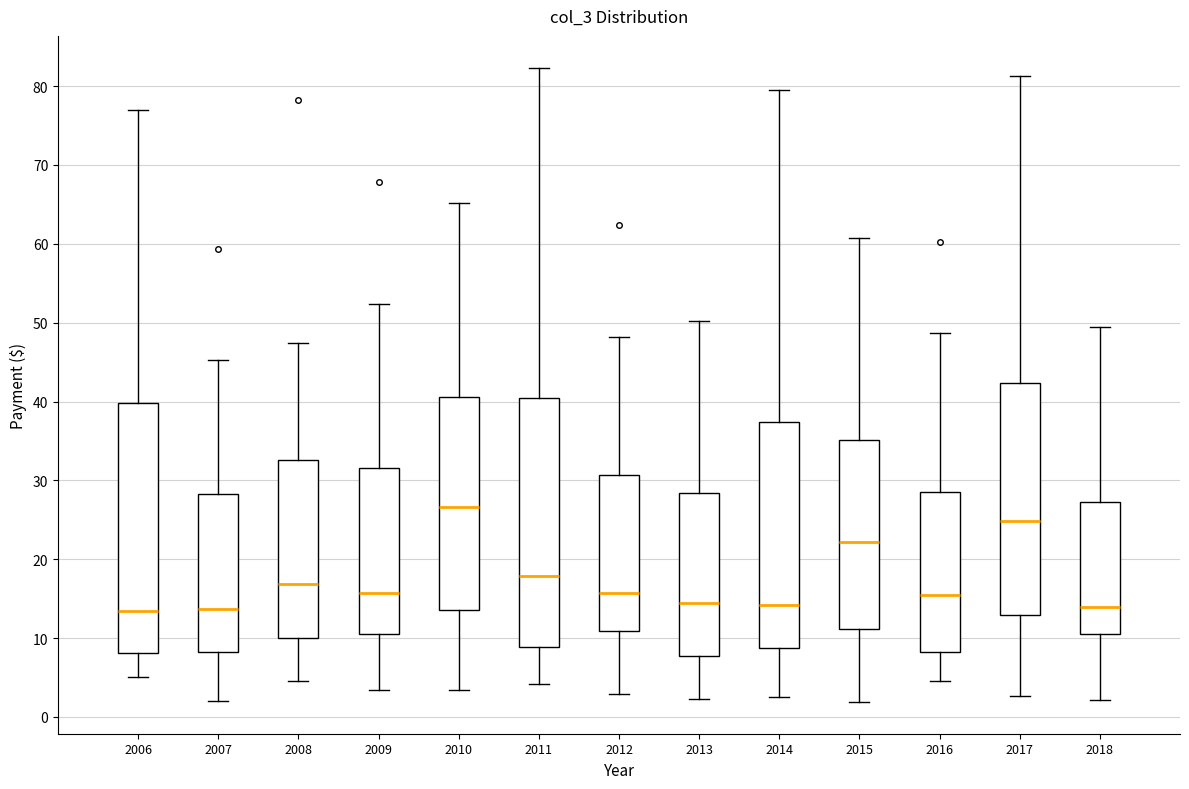

Reading left to right, transcribe this box plot: for each box, give where its median line is, the range the box spans, and where its two whiskers end, as read against the y-axis. The values are not printed on the chart, so give them approximately, as read against the axis.

2006: median 13, box 8 to 40, whiskers 5 to 77
2007: median 14, box 8 to 28, whiskers 2 to 45
2008: median 17, box 10 to 33, whiskers 5 to 47
2009: median 16, box 11 to 32, whiskers 3 to 52
2010: median 27, box 14 to 41, whiskers 3 to 65
2011: median 18, box 9 to 40, whiskers 4 to 82
2012: median 16, box 11 to 31, whiskers 3 to 48
2013: median 14, box 8 to 28, whiskers 2 to 50
2014: median 14, box 9 to 37, whiskers 3 to 79
2015: median 22, box 11 to 35, whiskers 2 to 61
2016: median 15, box 8 to 29, whiskers 5 to 49
2017: median 25, box 13 to 42, whiskers 3 to 81
2018: median 14, box 11 to 27, whiskers 2 to 49